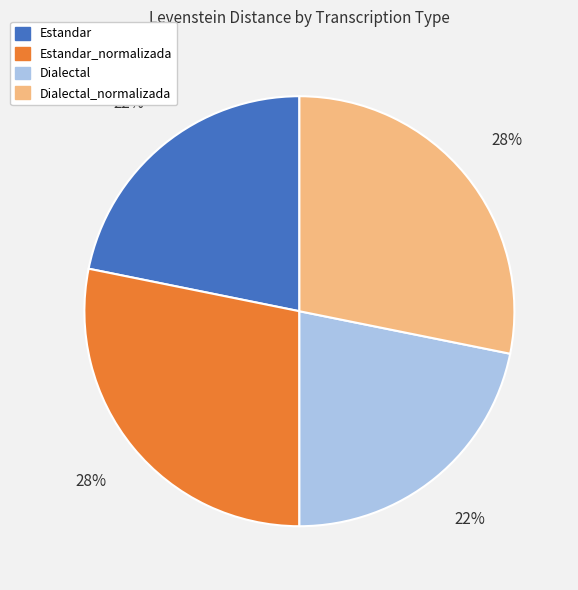

To the nearest percent, what is the difference between the largest and smallest slice percentages?

6%